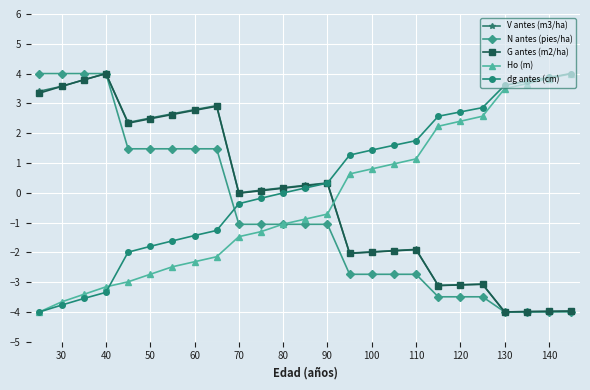

What is the value of the dg antes (cm) point at the 16th from the left?

1.4